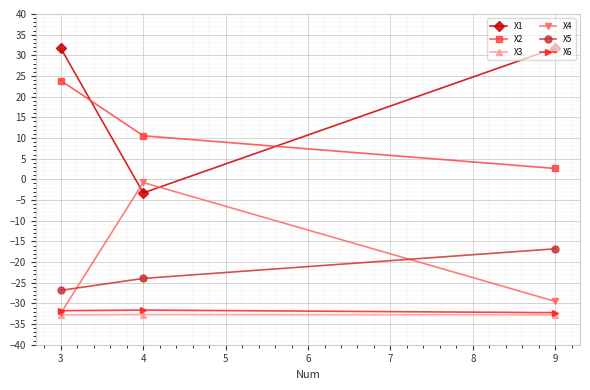

Between 3 and 9, which series saw the biggest shift?

X2